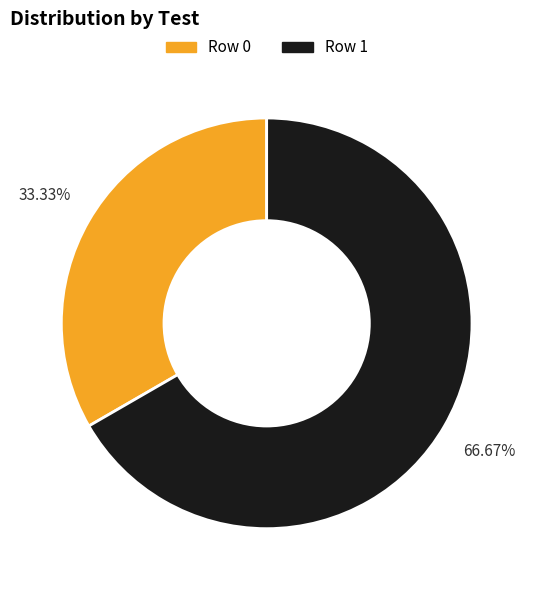

Which slice represents more than half of the pie?

Row 1